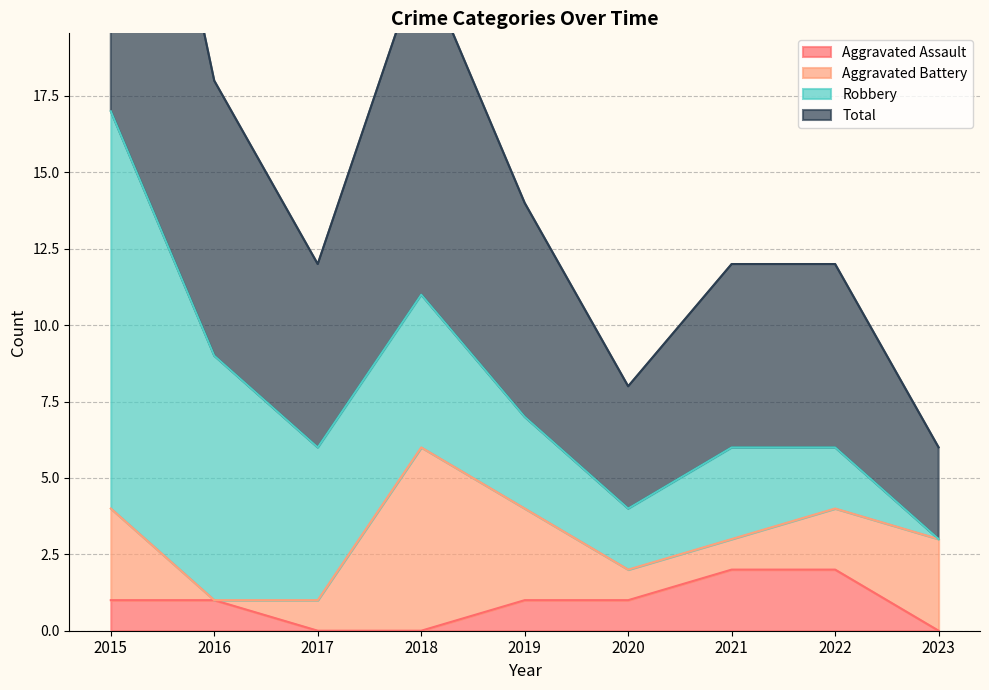

True or false: Aggravated Assault has a value of 2 at 2016.

False